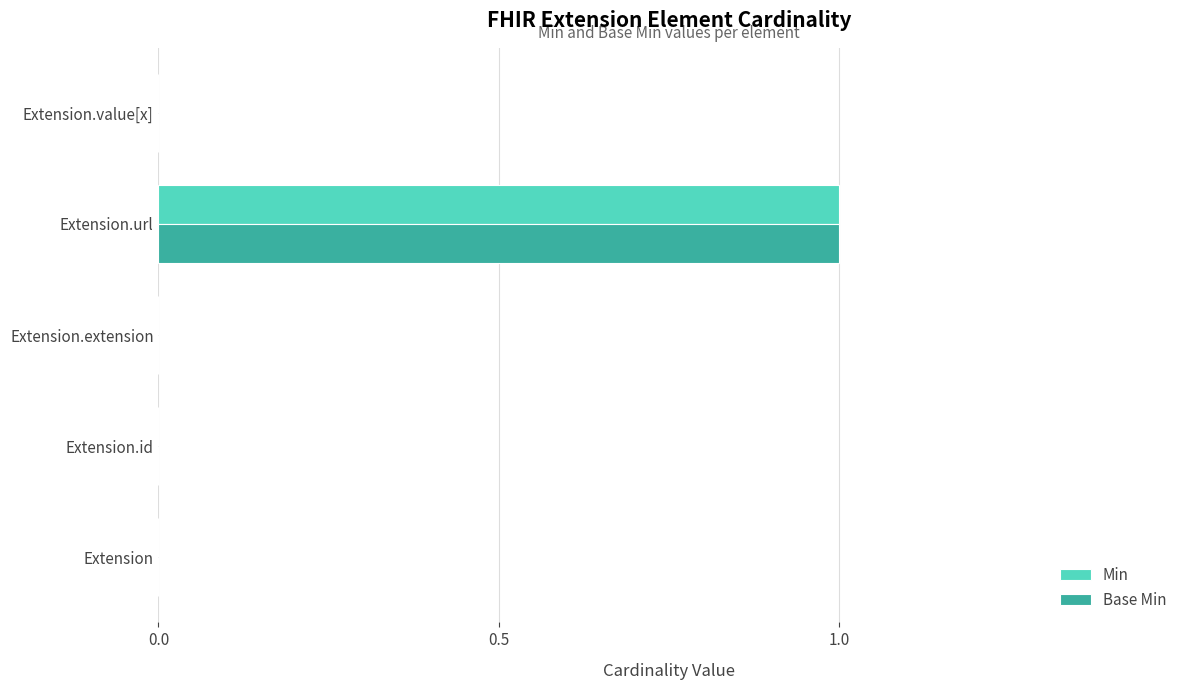

At which category is the sum across all series the highest?

Extension.url